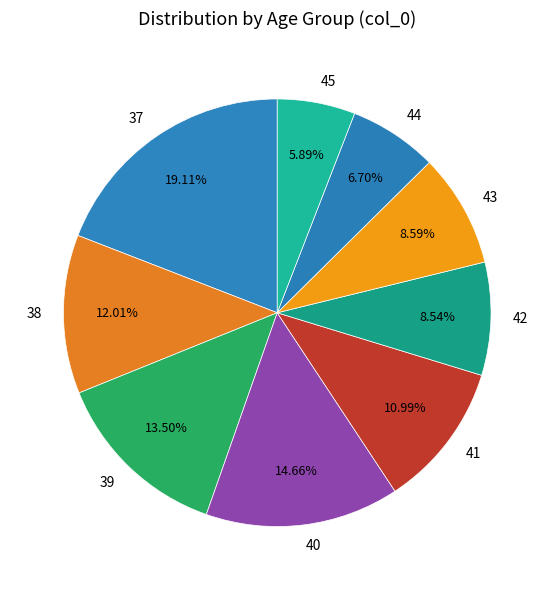

To the nearest percent, what percentage of the pie is 43?

9%